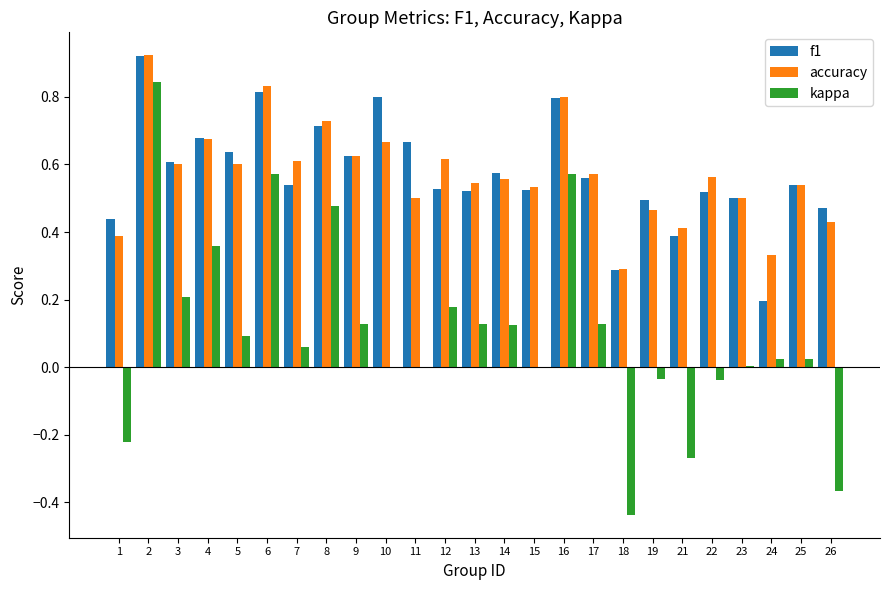

What is the sum of all f1 values?

14.3